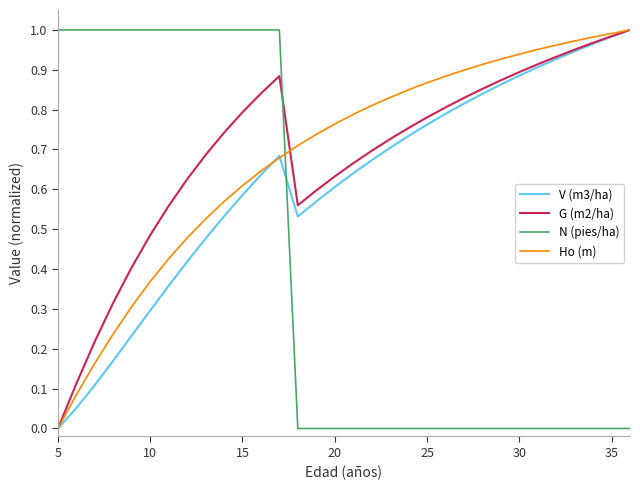

How many positive values does the G (m2/ha) series have?

31